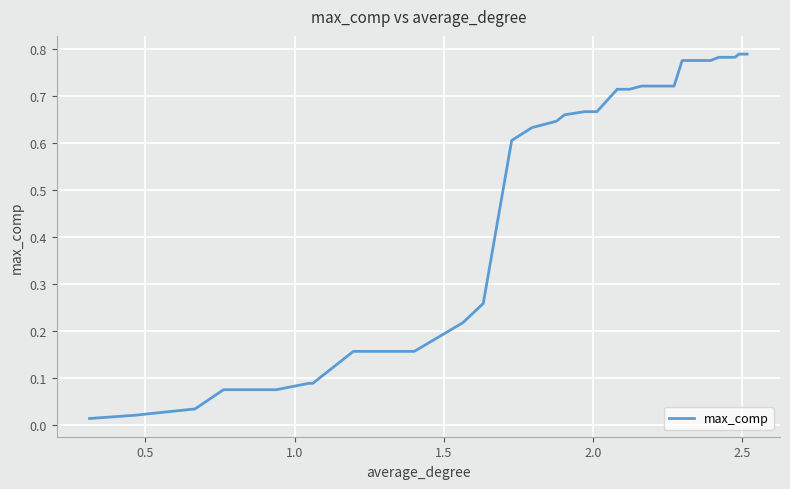

How many lines are shown in the chart?

1